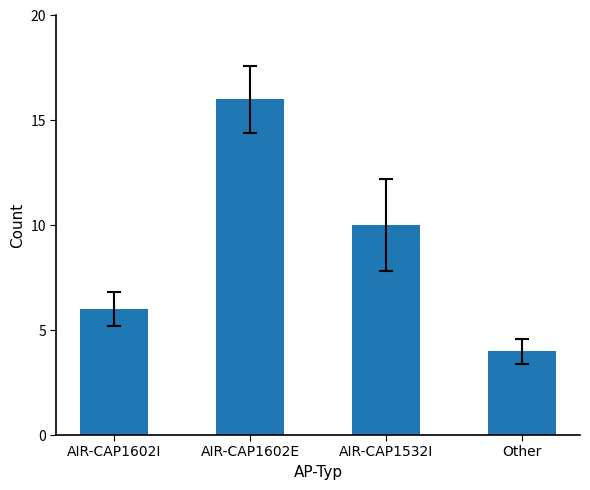

List the labels in order of value, largest first.

AIR-CAP1602E, AIR-CAP1532I, AIR-CAP1602I, Other